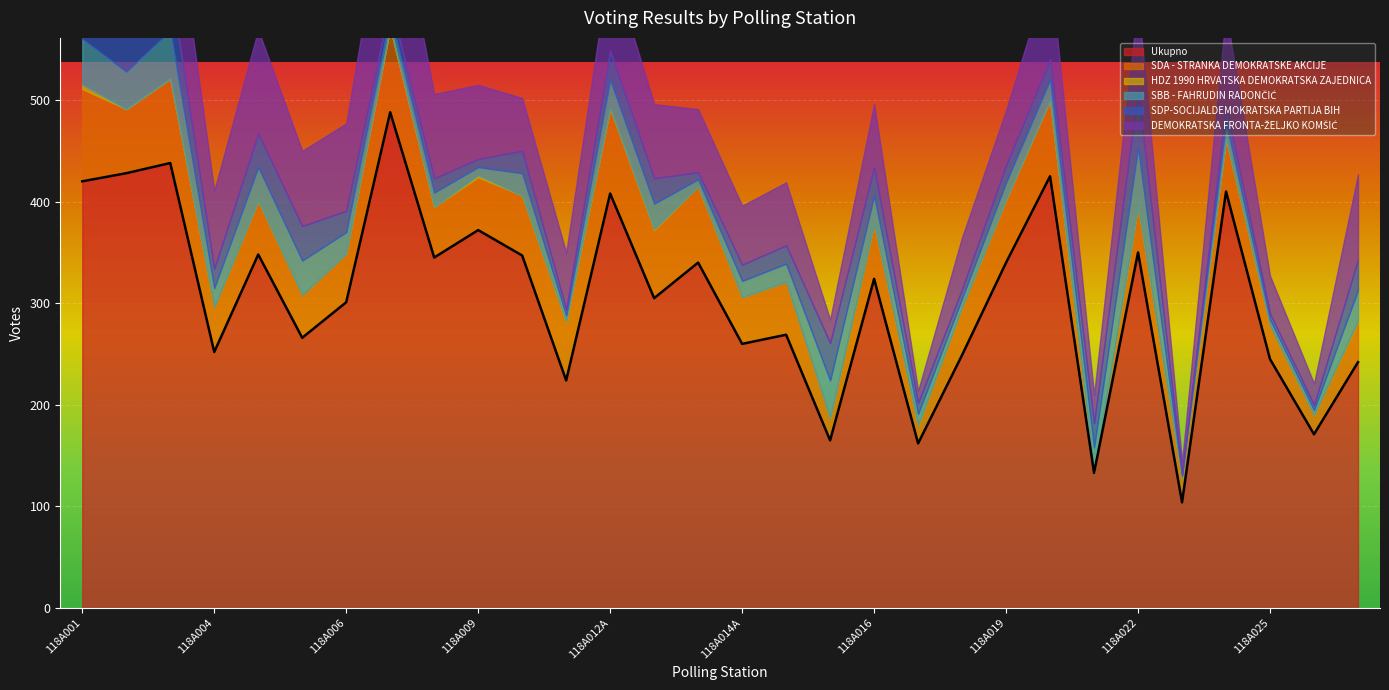

True or false: Ukupno and SBB - FAHRUDIN RADONČIĆ intersect in this chart.

False